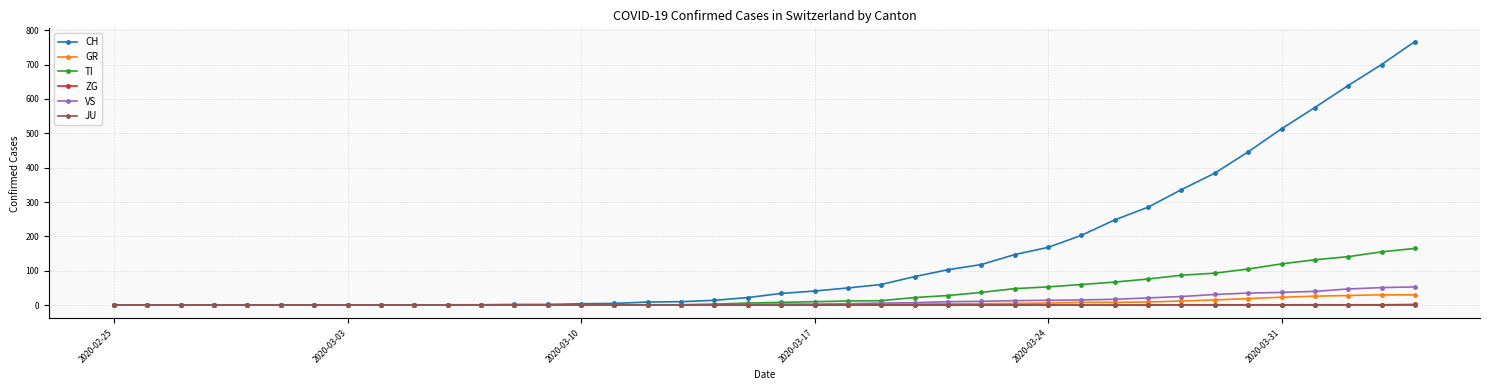

Which series has the widest spread of values?

CH